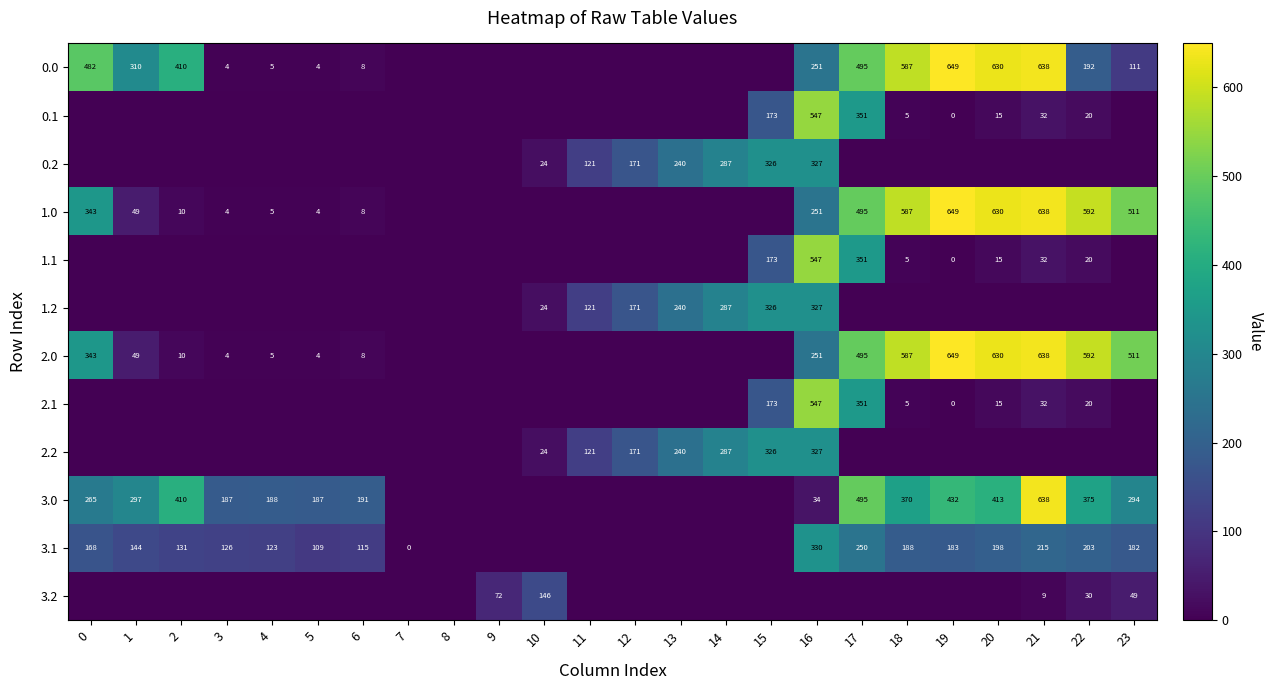

True or false: 3.1 has a value of 109 at 5.

True